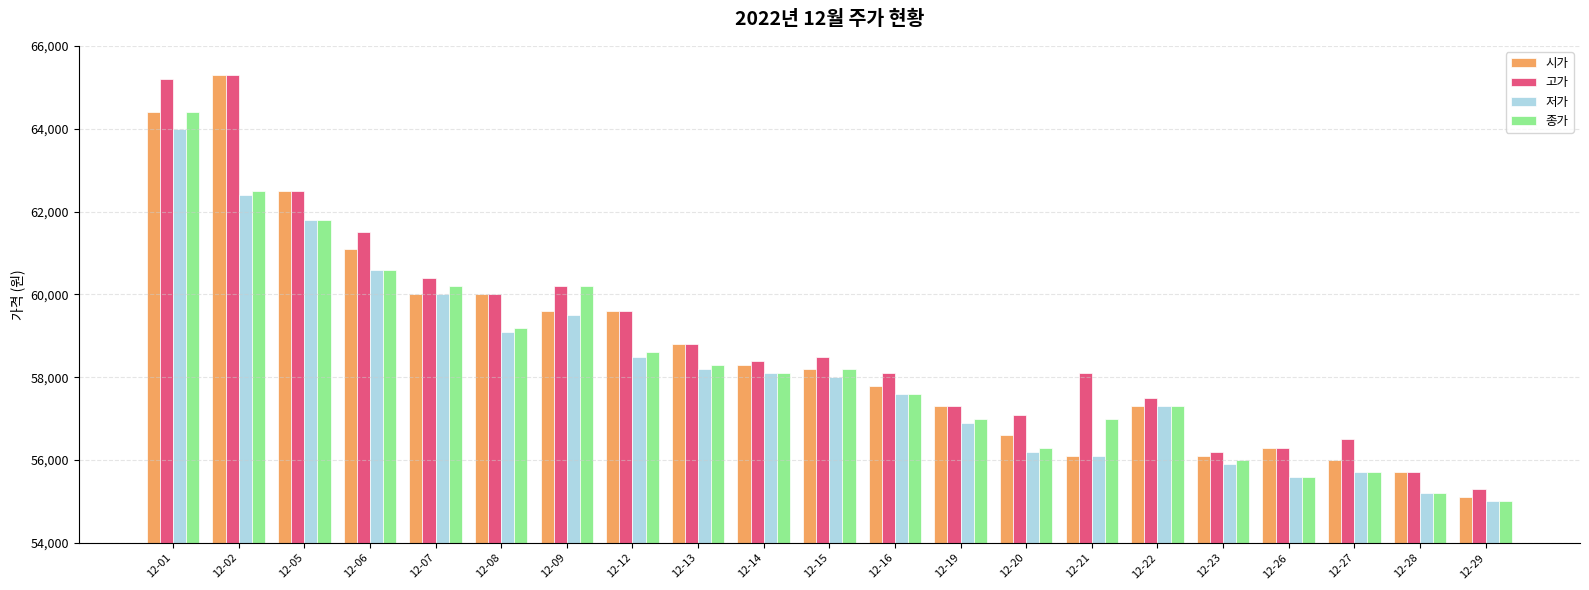

Reading left to right, what are all the values shown in this chart?

시가: 12-01=64400	12-02=65300	12-05=62500	12-06=61100	12-07=60000	12-08=60000	12-09=59600	12-12=59600	12-13=58800	12-14=58300	12-15=58200	12-16=57800	12-19=57300	12-20=56600	12-21=56100	12-22=57300	12-23=56100	12-26=56300	12-27=56000	12-28=55700	12-29=55100
고가: 12-01=65200	12-02=65300	12-05=62500	12-06=61500	12-07=60400	12-08=60000	12-09=60200	12-12=59600	12-13=58800	12-14=58400	12-15=58500	12-16=58100	12-19=57300	12-20=57100	12-21=58100	12-22=57500	12-23=56200	12-26=56300	12-27=56500	12-28=55700	12-29=55300
저가: 12-01=64000	12-02=62400	12-05=61800	12-06=60600	12-07=60000	12-08=59100	12-09=59500	12-12=58500	12-13=58200	12-14=58100	12-15=58000	12-16=57600	12-19=56900	12-20=56200	12-21=56100	12-22=57300	12-23=55900	12-26=55600	12-27=55700	12-28=55200	12-29=55000
종가: 12-01=64400	12-02=62500	12-05=61800	12-06=60600	12-07=60200	12-08=59200	12-09=60200	12-12=58600	12-13=58300	12-14=58100	12-15=58200	12-16=57600	12-19=57000	12-20=56300	12-21=57000	12-22=57300	12-23=56000	12-26=55600	12-27=55700	12-28=55200	12-29=55000